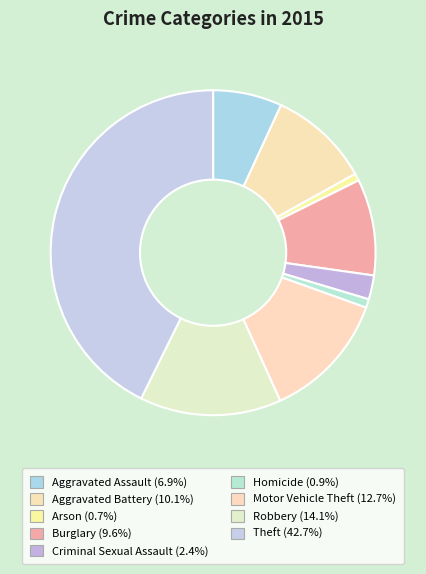

What is the total percentage of Homicide and Aggravated Assault?

7.7%